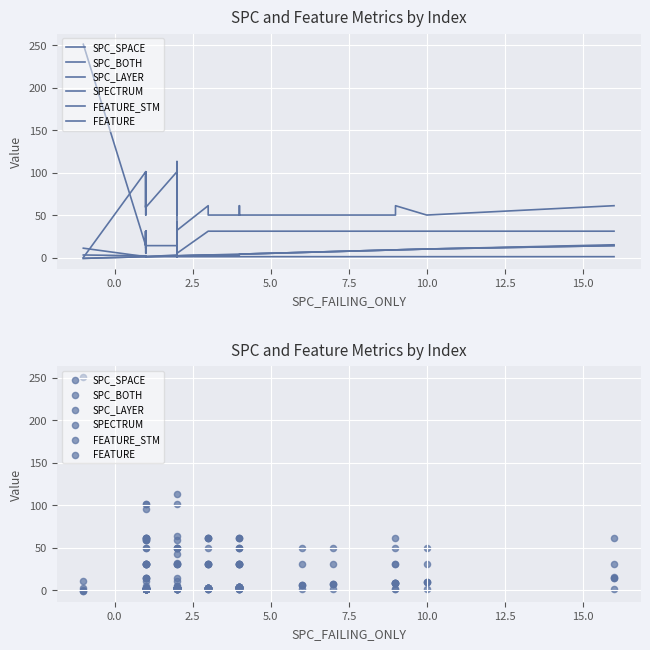

At how many categories does at least one series exceed 143?

1